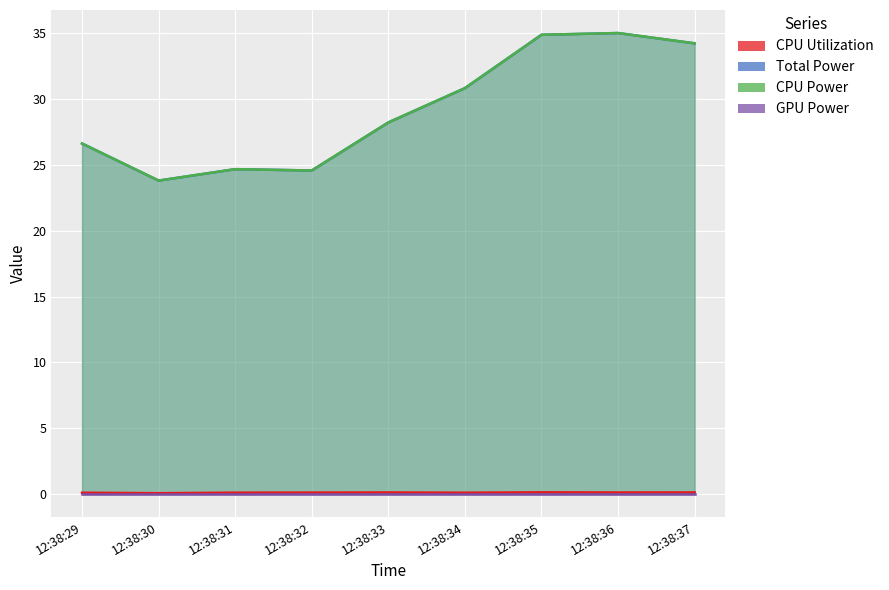

Which series changed the most between 12:38:32 and 12:38:36?

Total Power